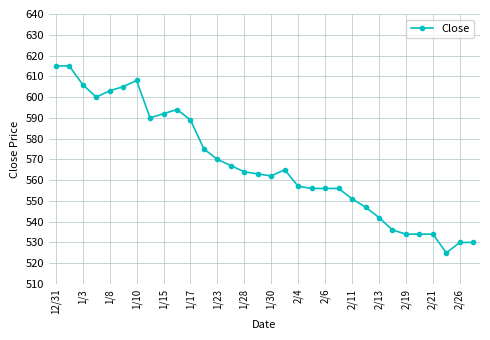

What is the greatest value displayed?

615